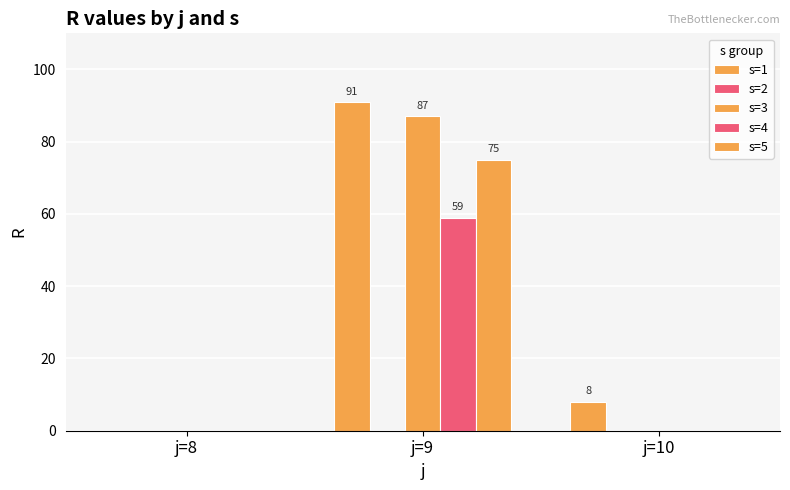

List the series in order of their peak value, lowest first.

s=2, s=4, s=5, s=3, s=1